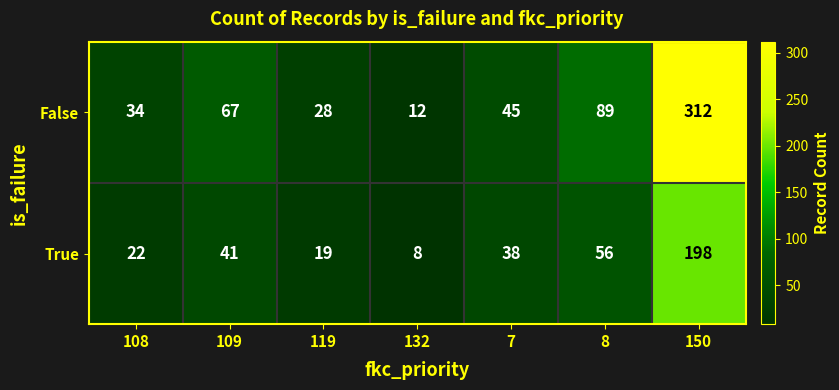

Which series has the largest total across all categories?

False